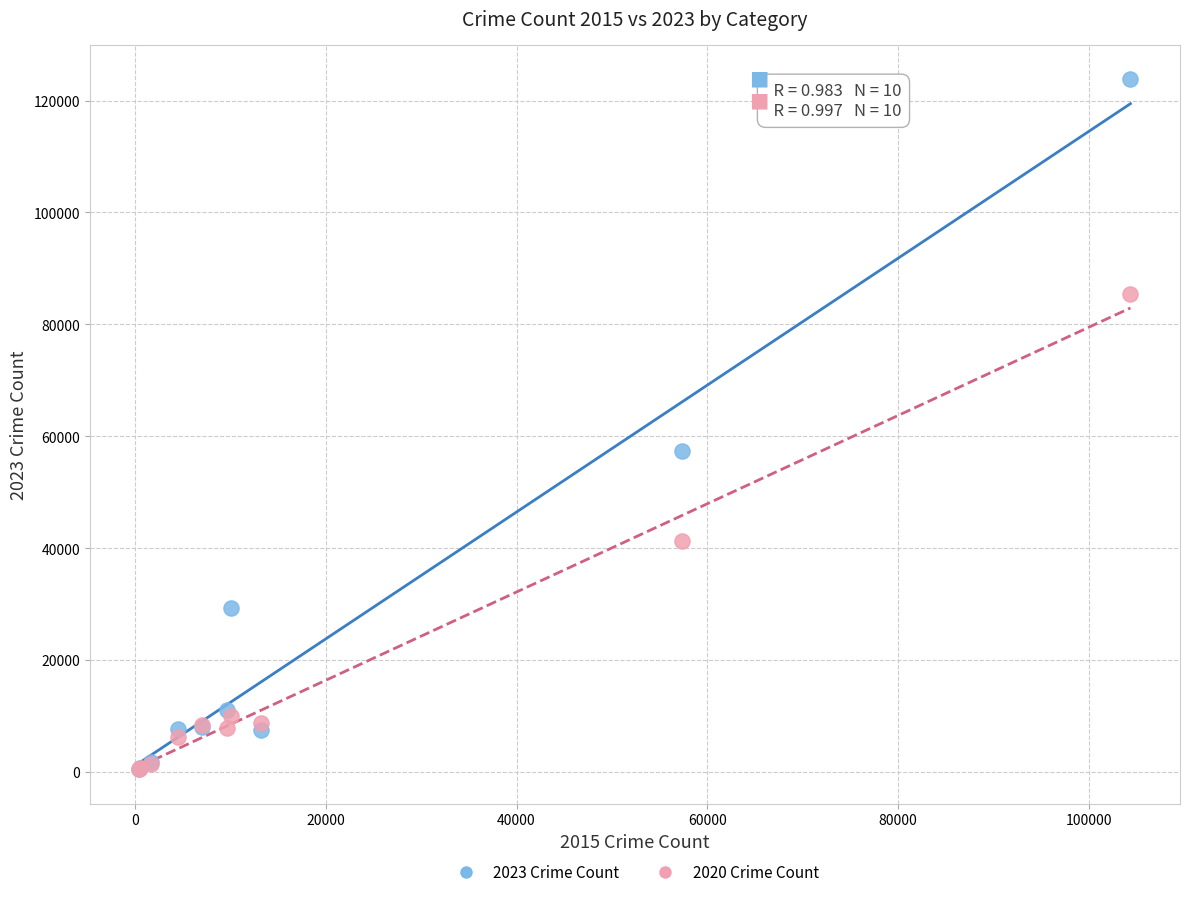

Which series has the largest Y range (max minus min)?

2023 Crime Count